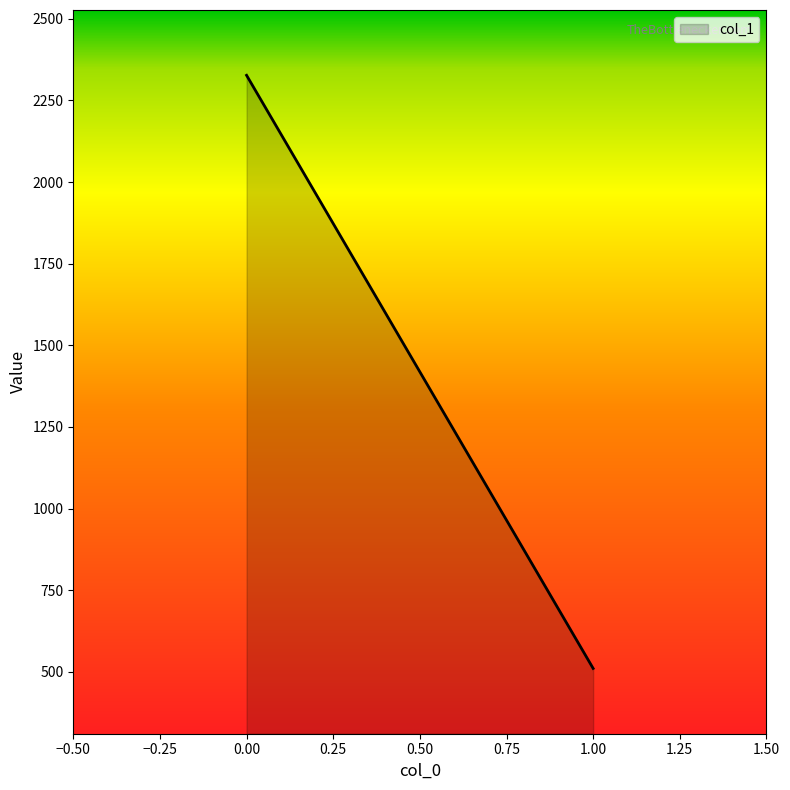

List the labels in order of value, largest first.

0.00, 1.00